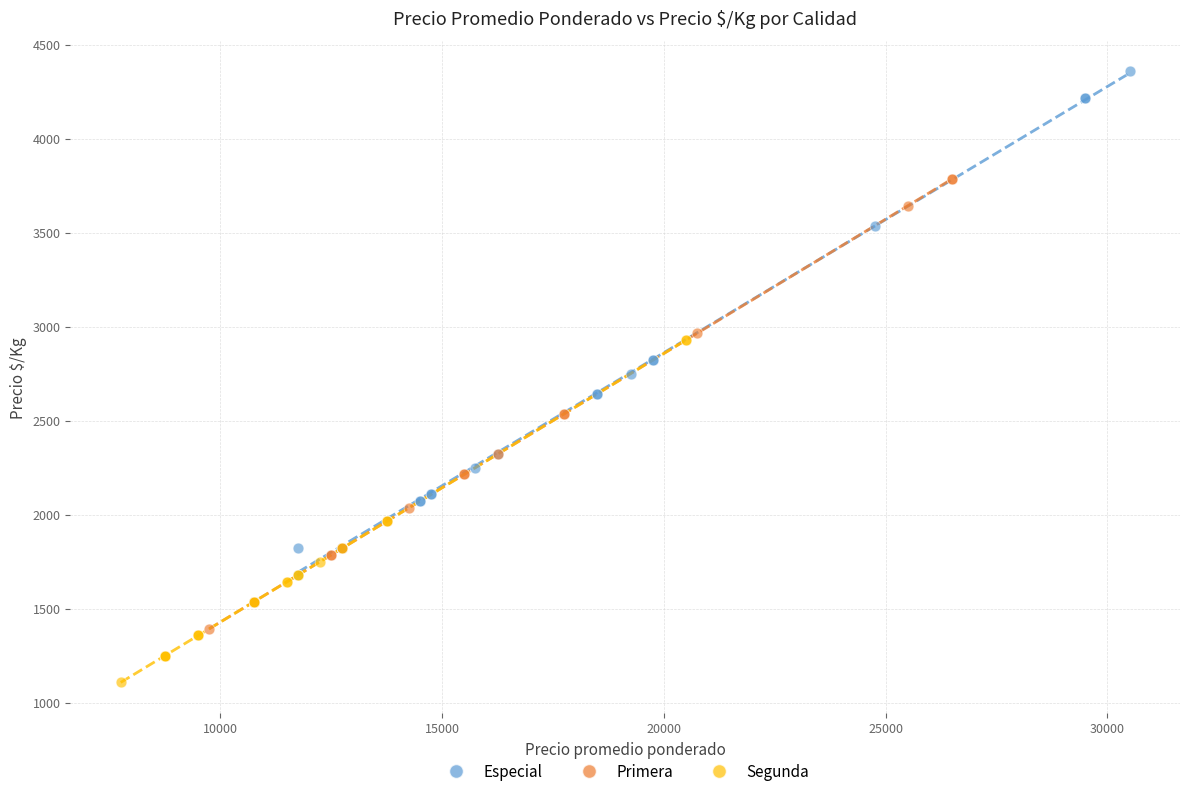

Which series reaches the minimum Y coordinate?

Segunda